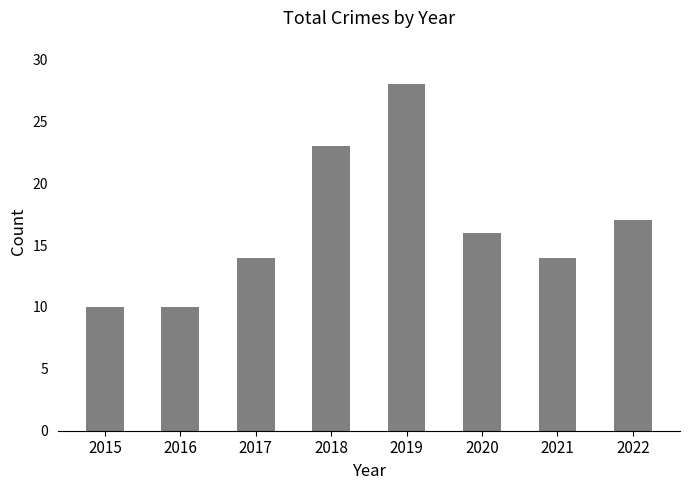

What is the difference between the maximum and second lowest values?

18